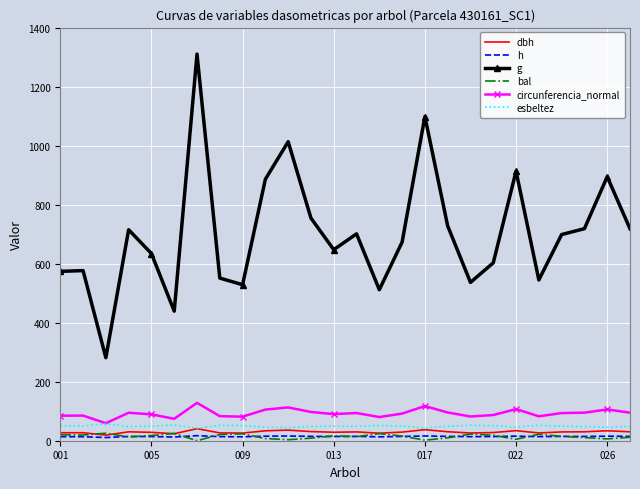

How many values in the dbh series are below 29?

12